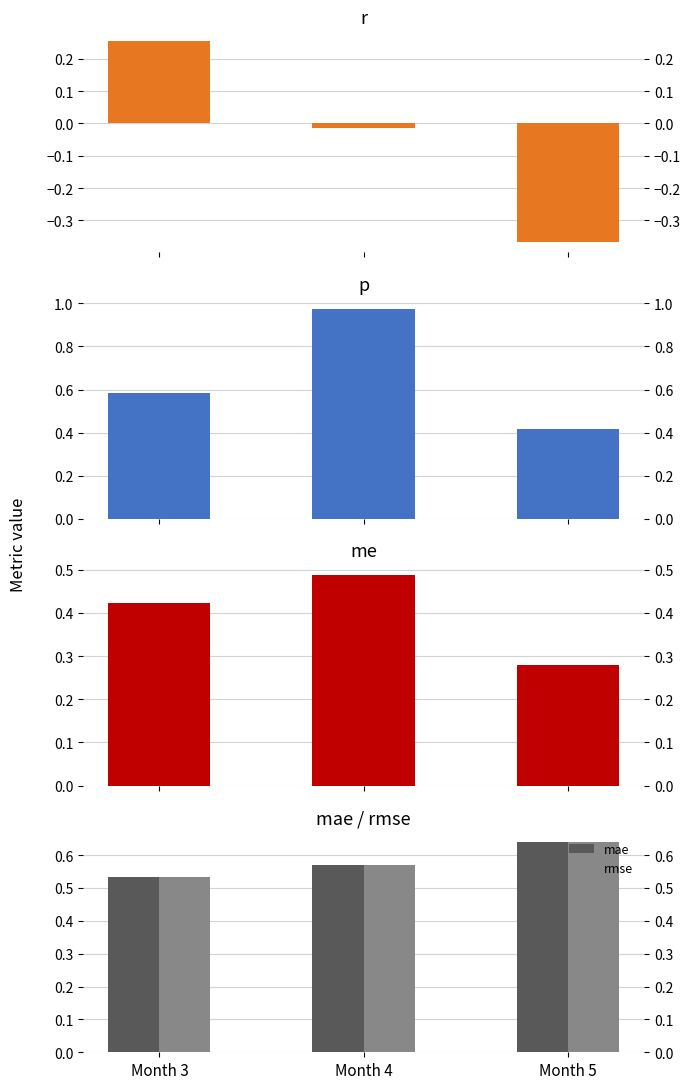

What is the maximum value shown in the chart?

1.0